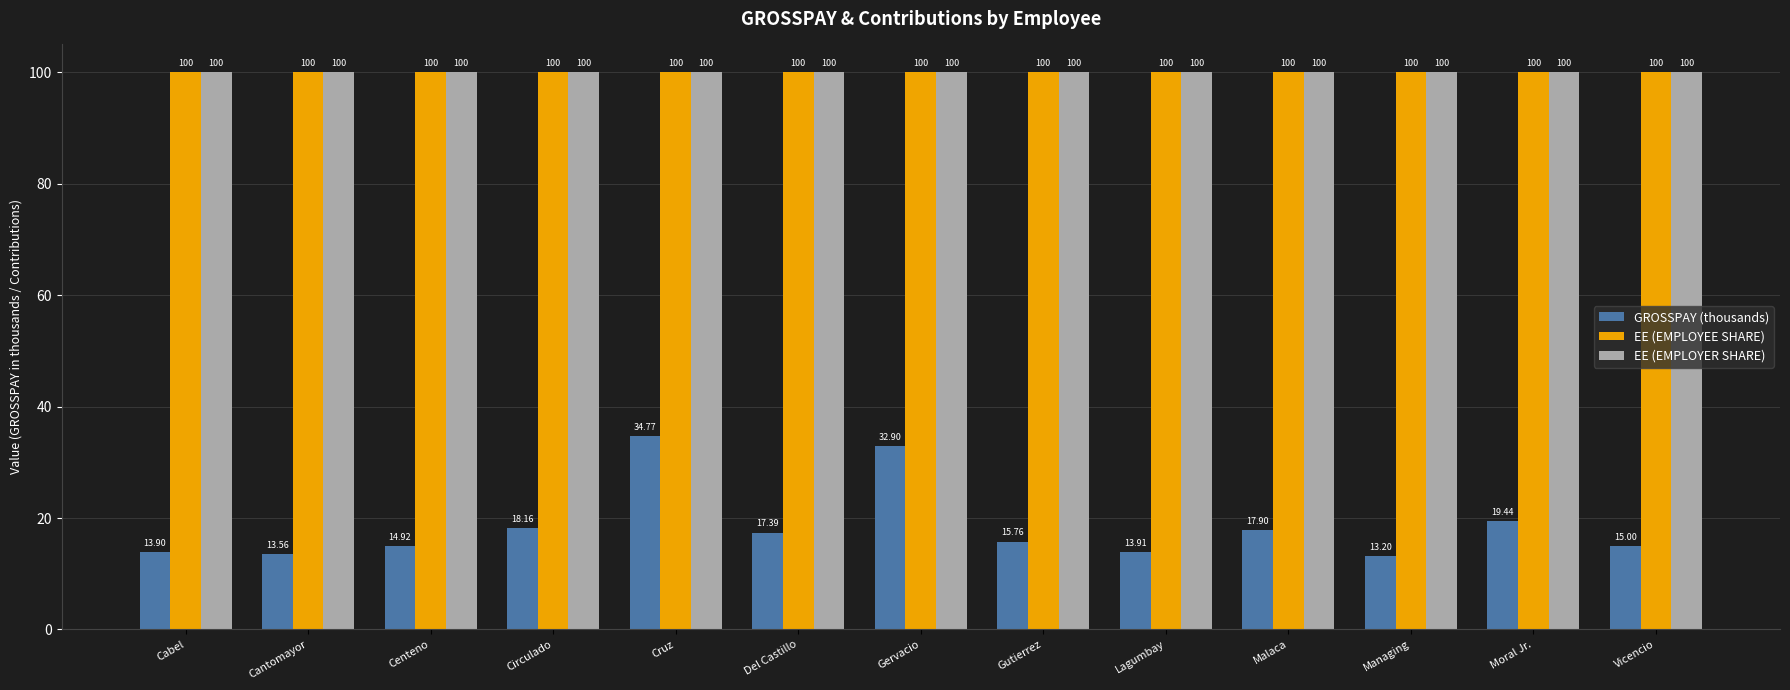

What are all the series names shown in the legend?

GROSSPAY (thousands), EE (EMPLOYEE SHARE), EE (EMPLOYER SHARE)